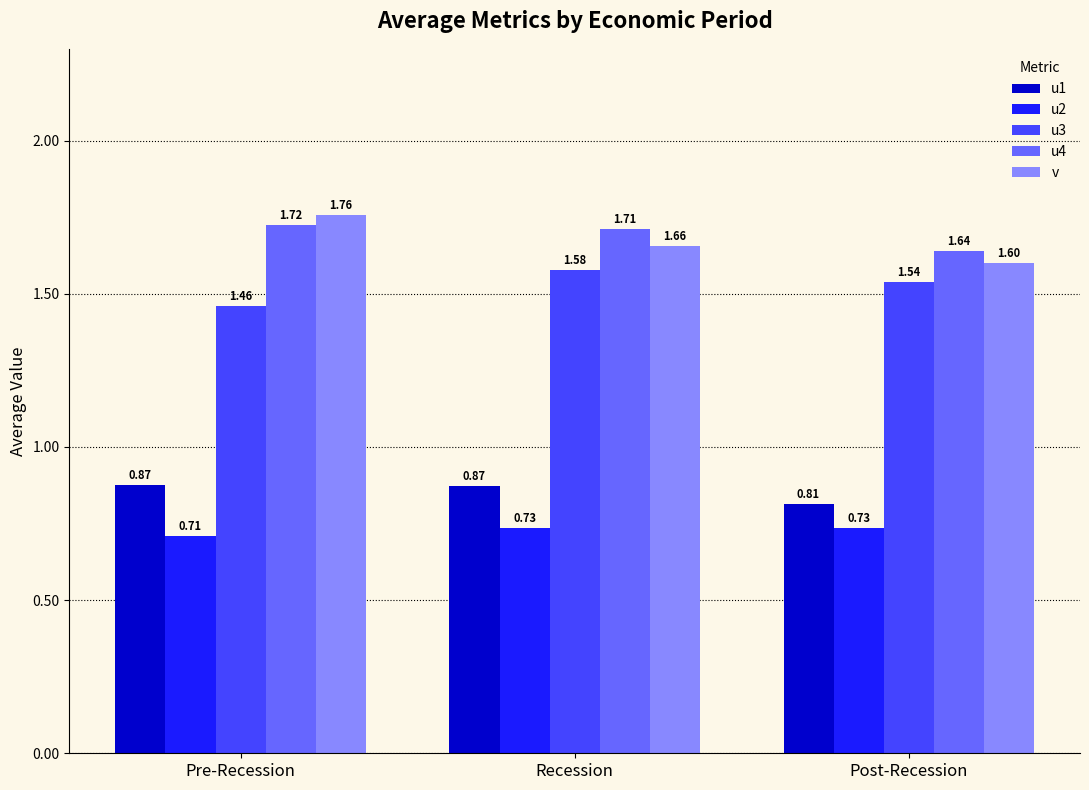

The value of v at Recession is 2.2. True or false?

False